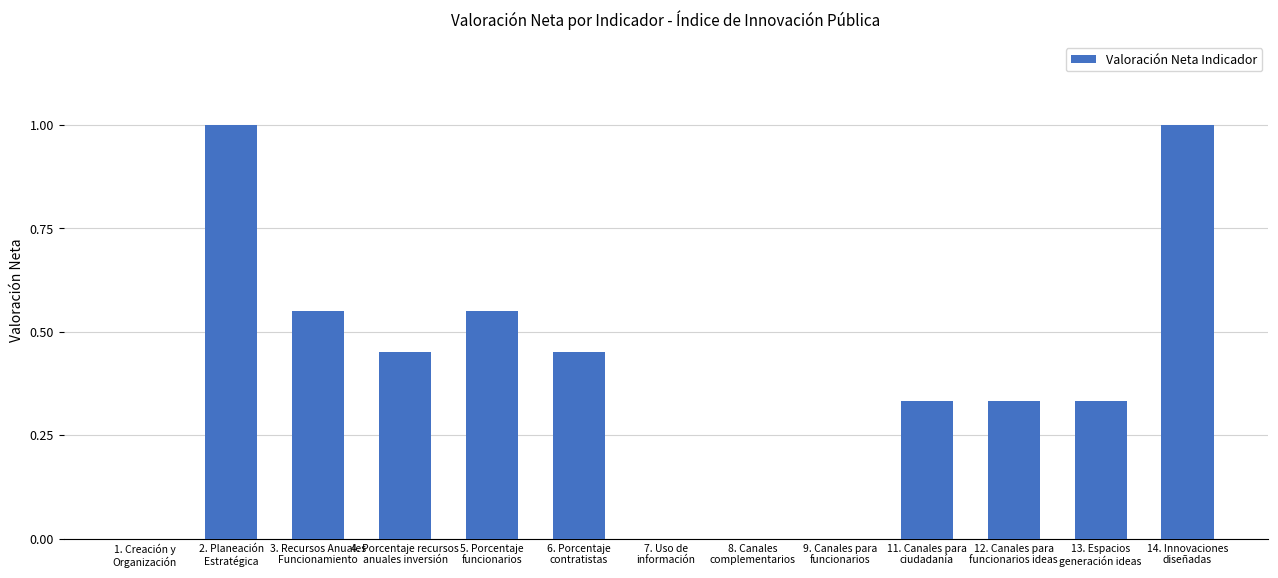

What is the maximum value shown in the chart?

1.0